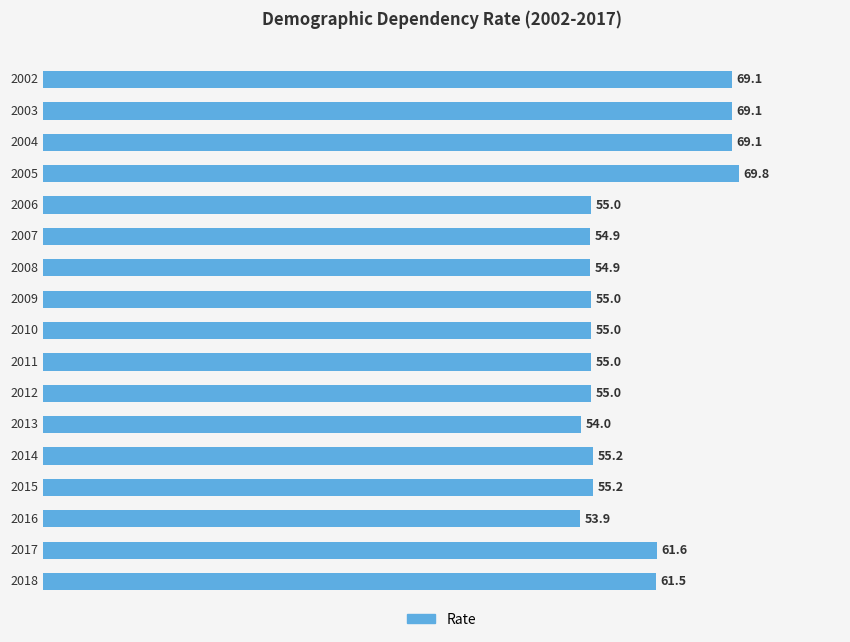

What is the greatest value displayed?

69.8